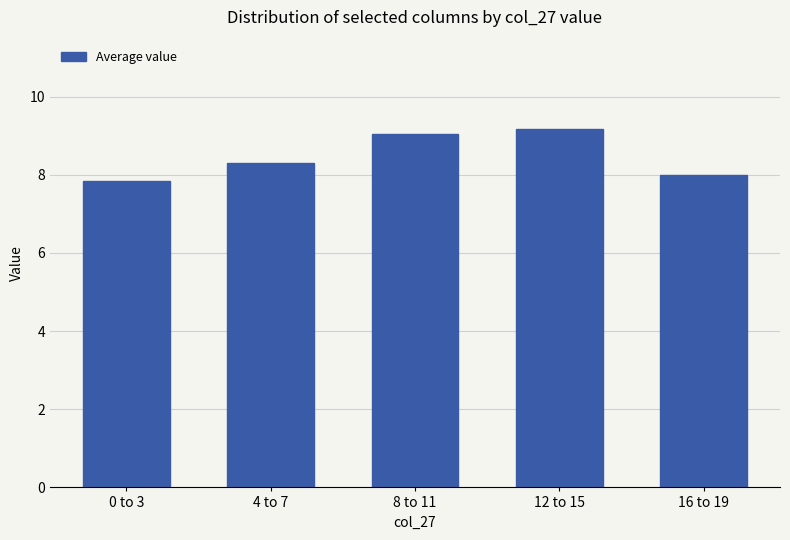

What is the sum of the values at 4 to 7 and 0 to 3?

16.1